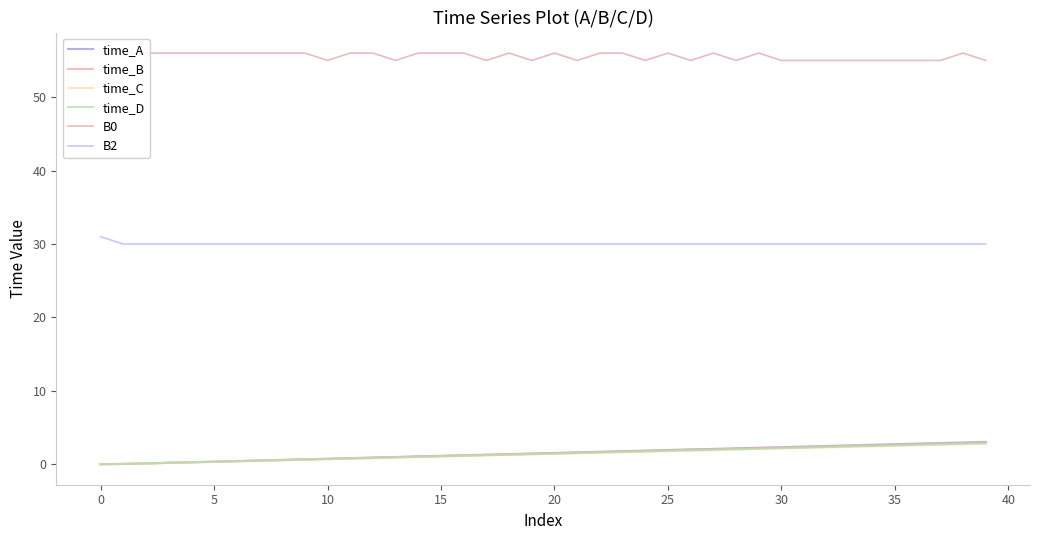

What is the minimum value for B2?

30.0